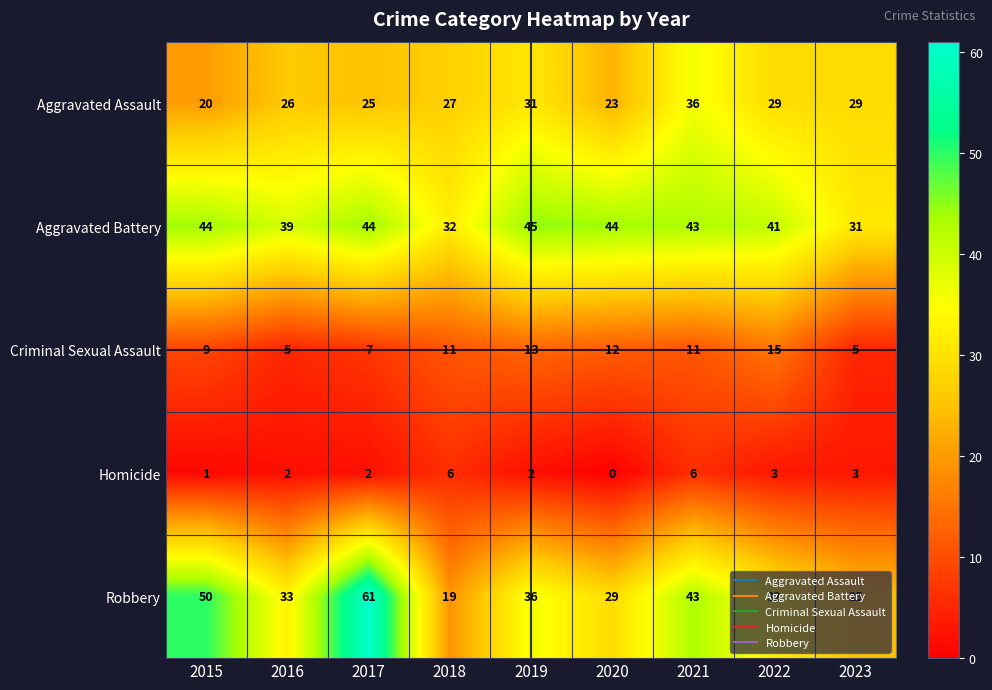

How many series are shown in this chart?

5